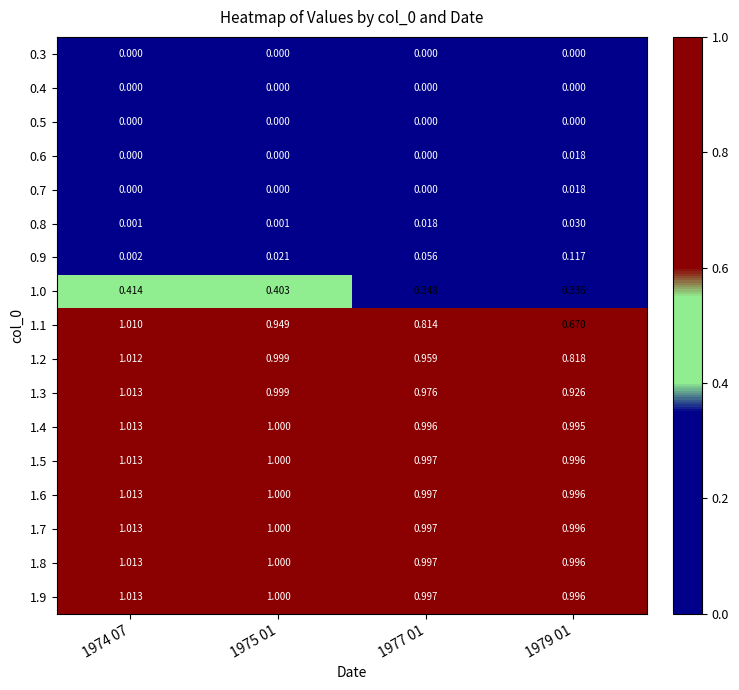

Is the value of 1.4 at 1977 01 greater than the value of 0.9 at 1979 01?

Yes